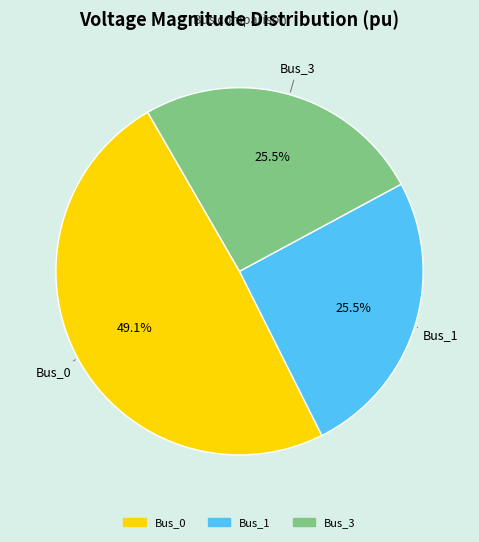

Is there a majority slice in this chart?

No